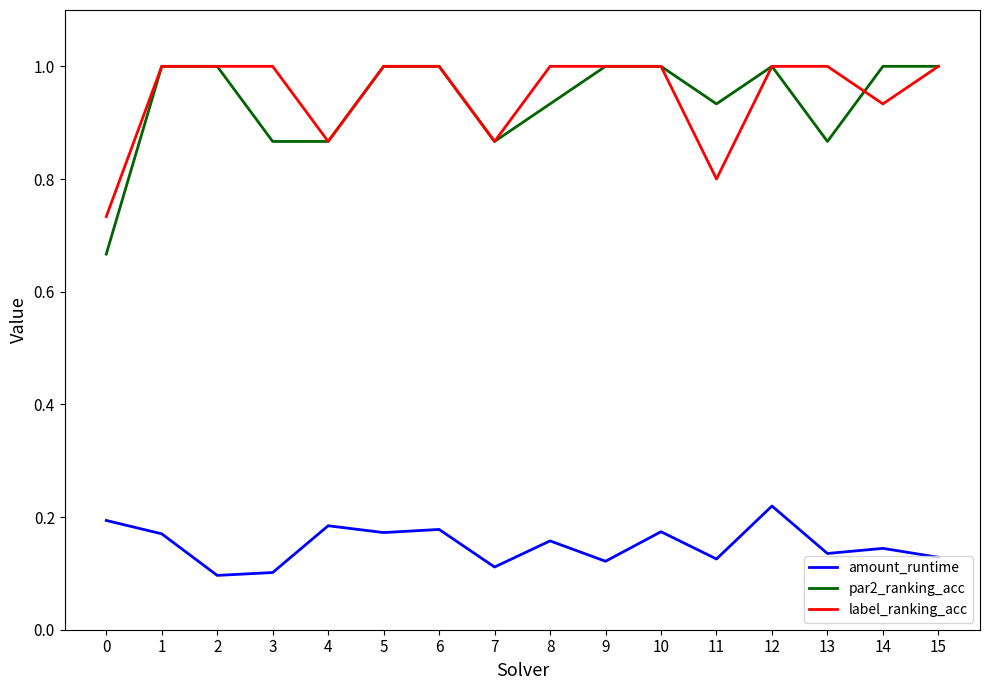

True or false: amount_runtime has more than 2 points higher than both neighbors.

True